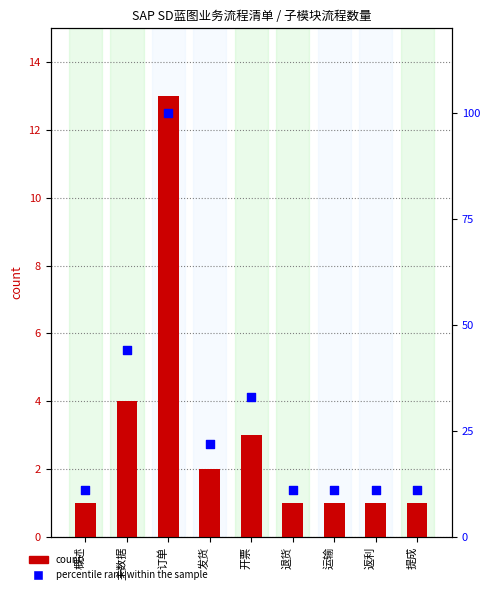

At how many categories does at least one series exceed 27?

3